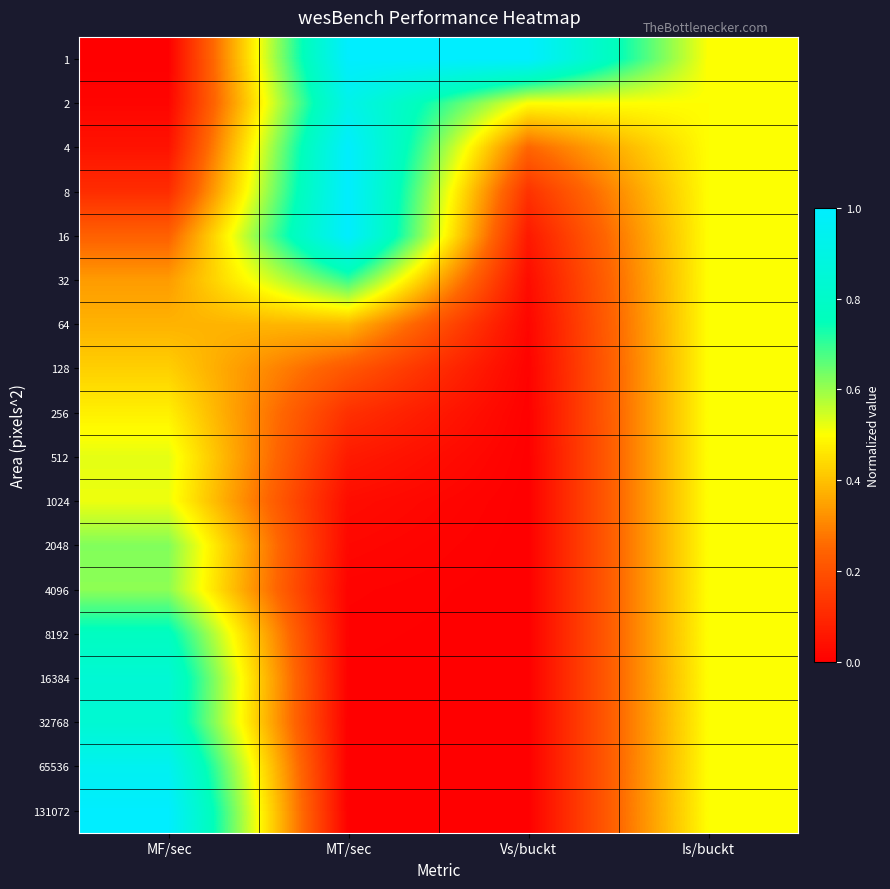

What is the difference between the highest and lowest values at MF/sec?

1.0